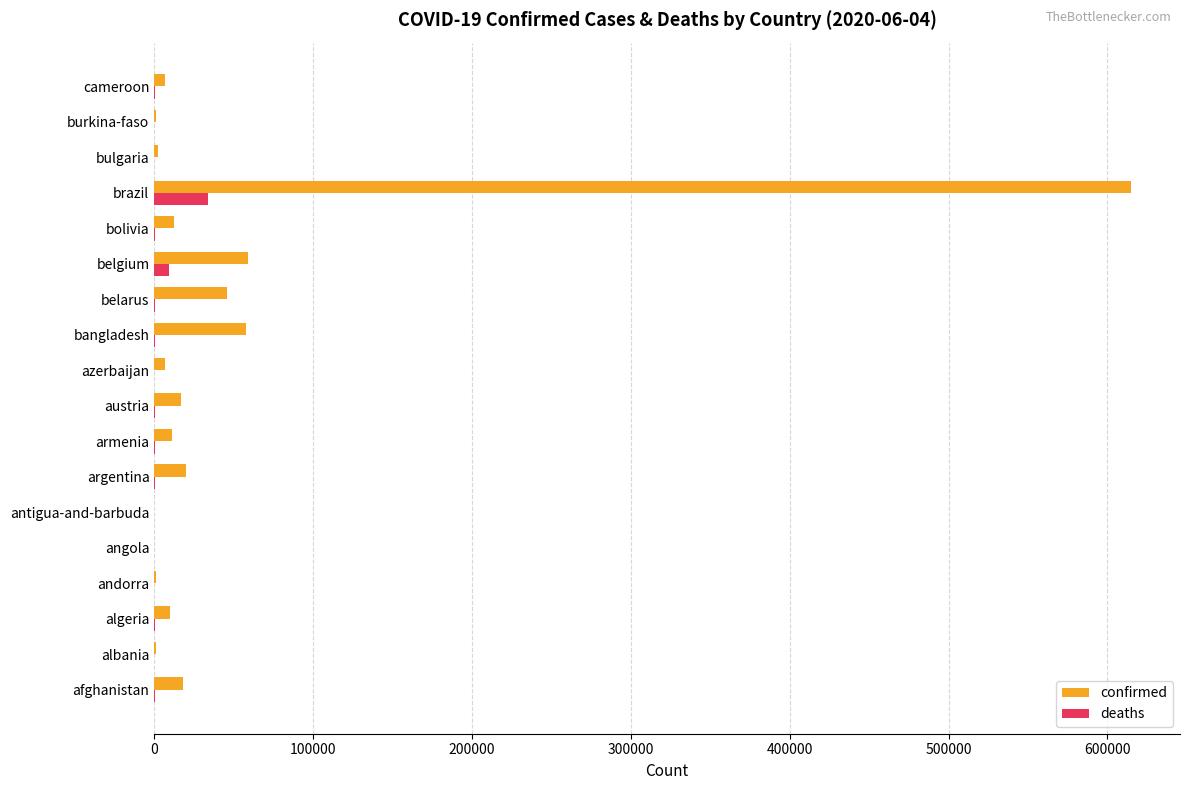

Which series has the largest total across all categories?

confirmed